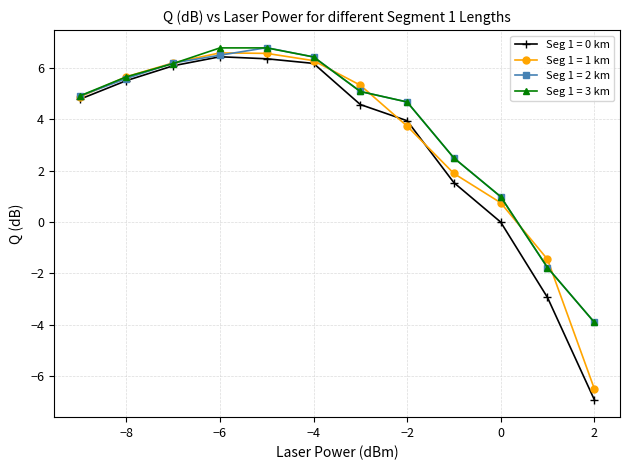

True or false: Seg 1 = 0 km has more than 2 interior local peaks.

False